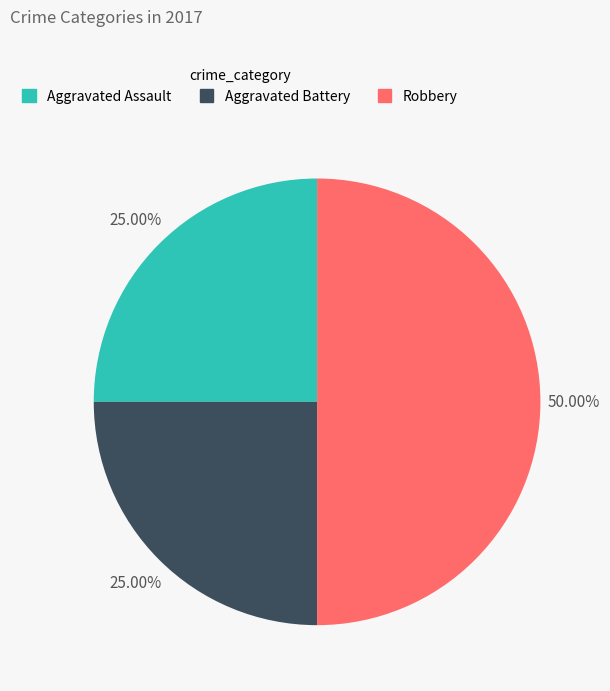

True or false: Aggravated Battery accounts for 31% of the total.

False